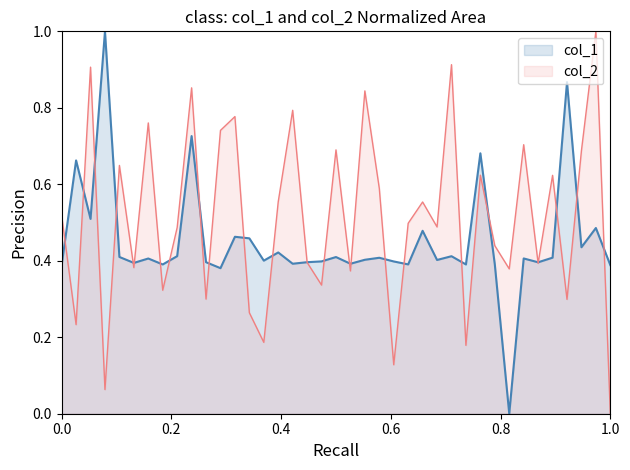

How many distinct data groups are displayed?

2